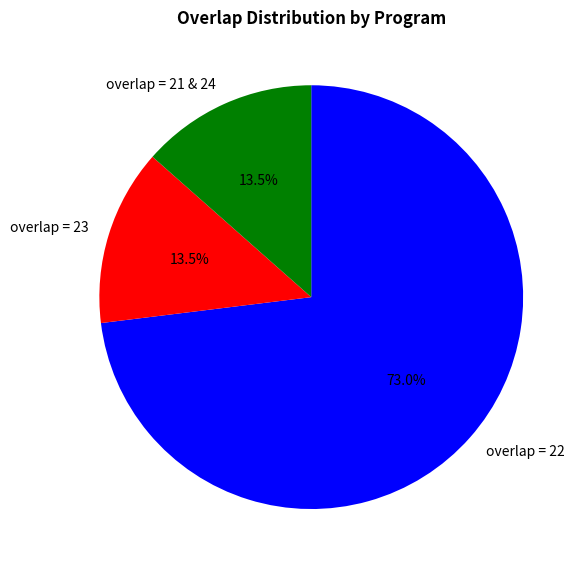

How many slices are in this pie chart?

3